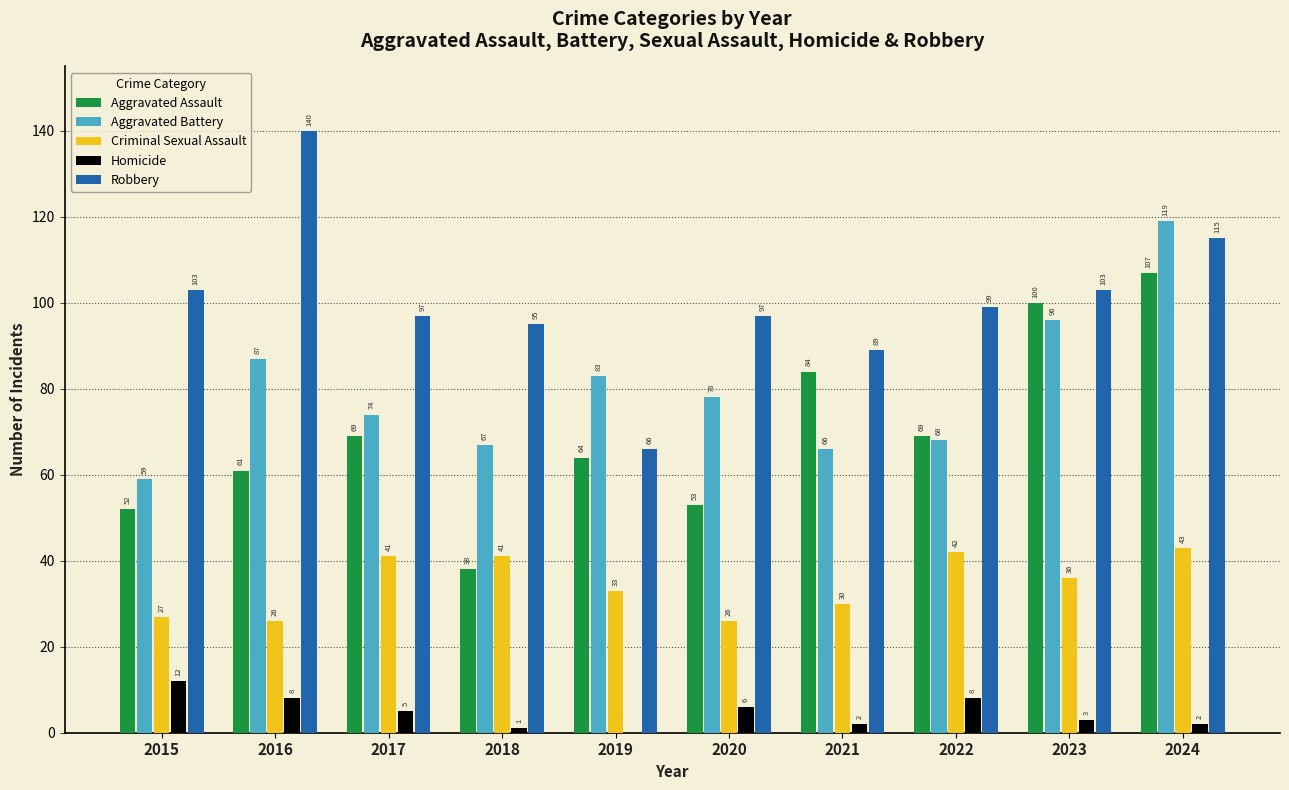

What is the total value across all series at 2024?

386